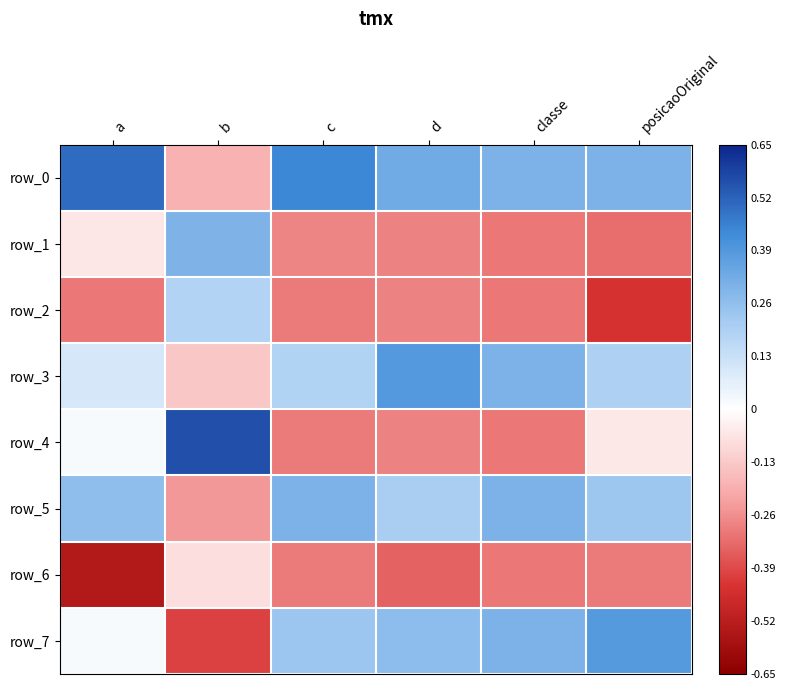

Which label corresponds to the largest value in the chart?

b